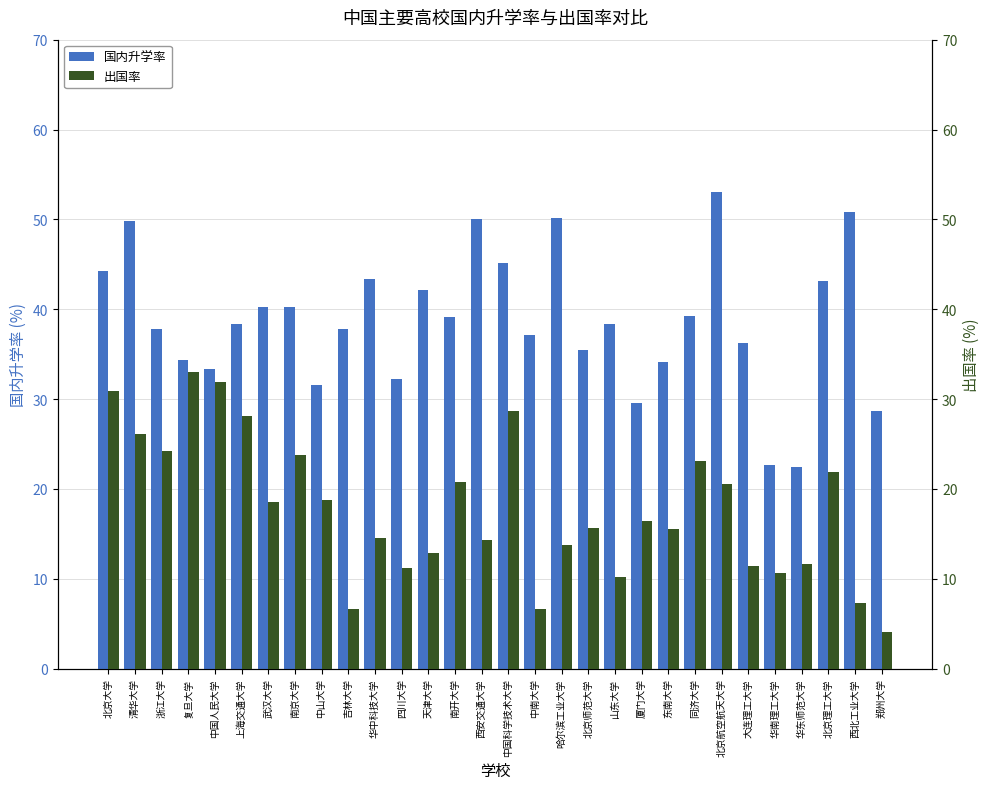

At 北京航空航天大学, list the series in order from largest to smallest.

国内升学率, 出国率